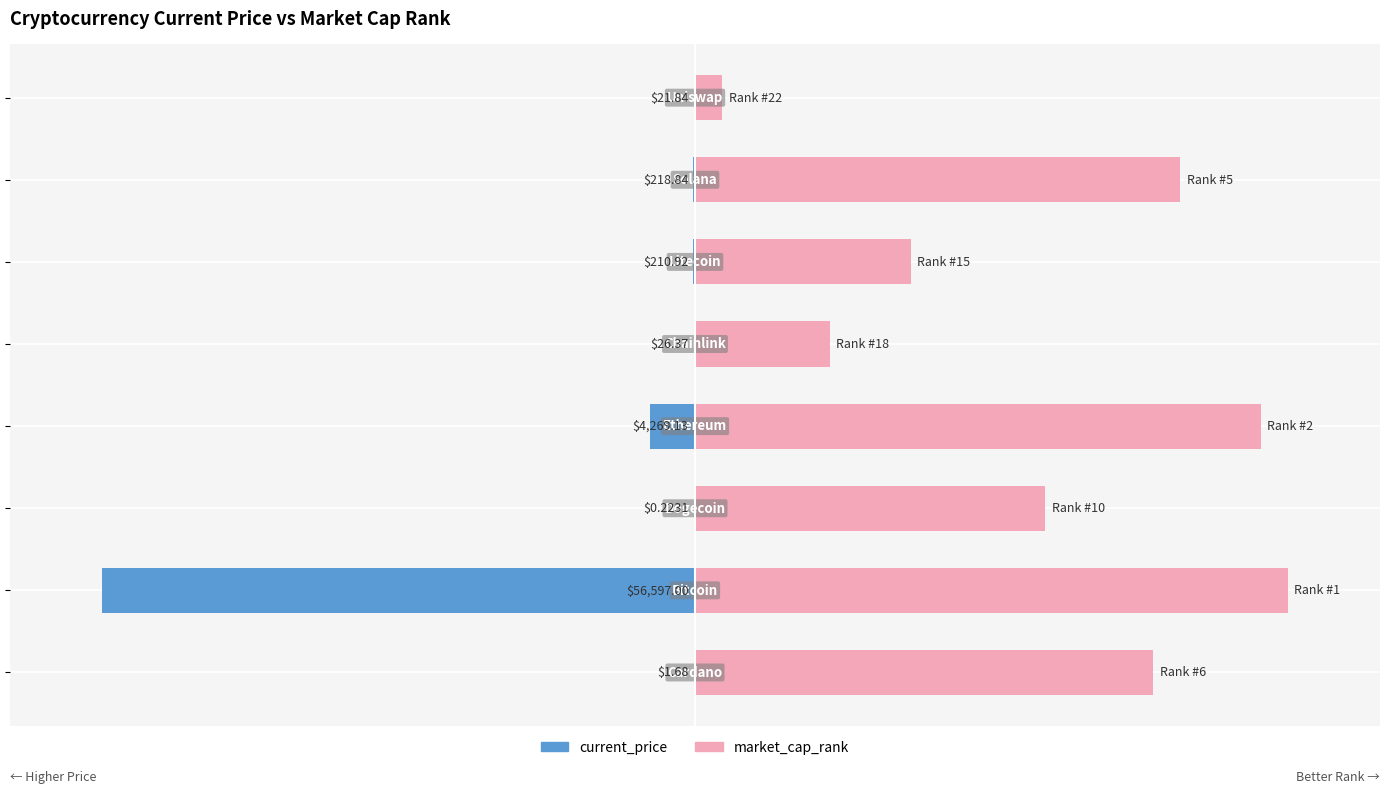

Between 3 and 4, which is larger?

4